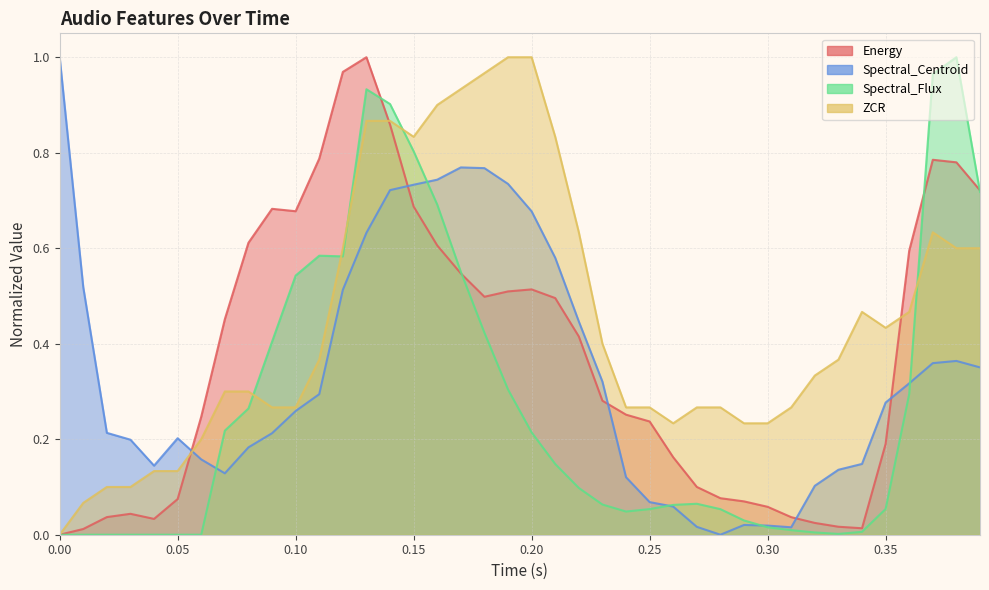

True or false: Spectral_Flux has a value of 0.1 at 0.28.

True